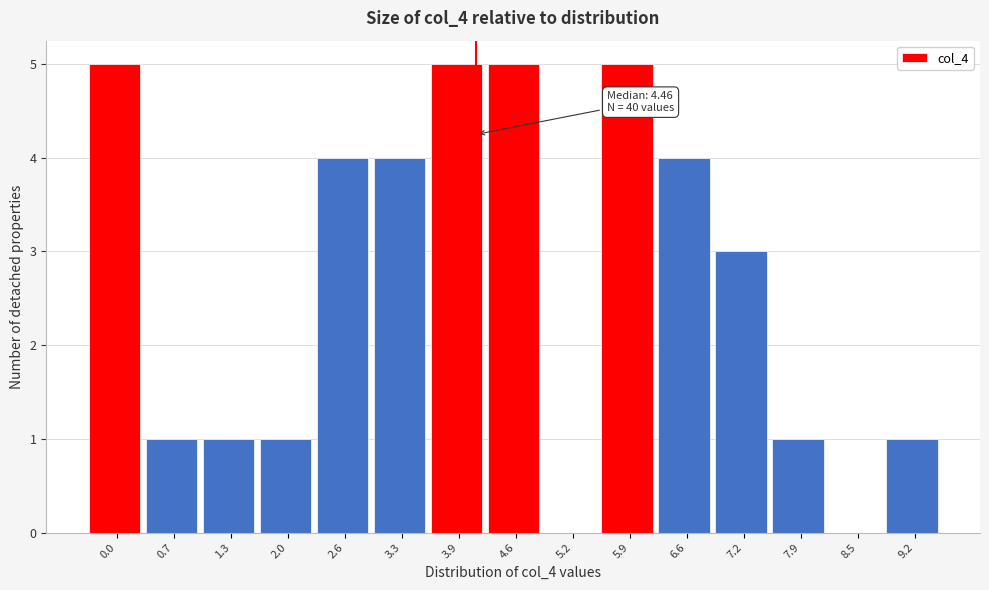

Reading left to right, transcribe all the data shown in this chart.

0.0=5	0.7=1	1.3=1	2.0=1	2.6=4	3.3=4	3.9=5	4.6=5	5.2=0	5.9=5	6.6=4	7.2=3	7.9=1	8.5=0	9.2=1